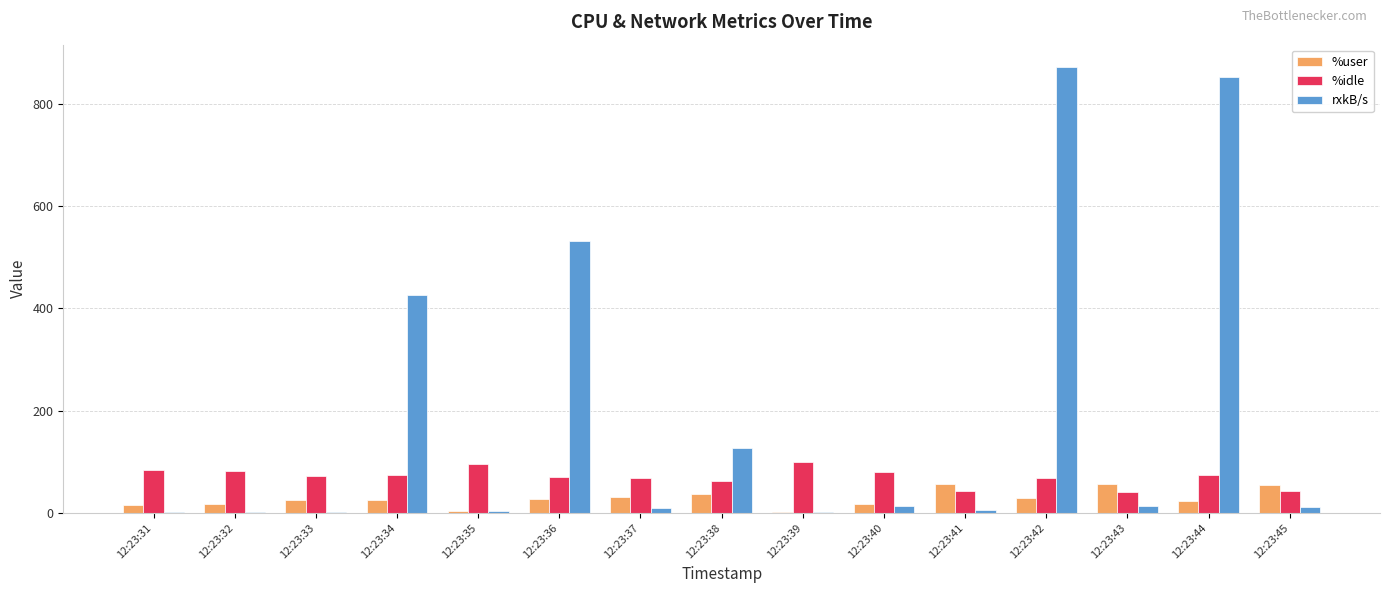

True or false: %idle has a value of 114.1 at 12:23:40.

False